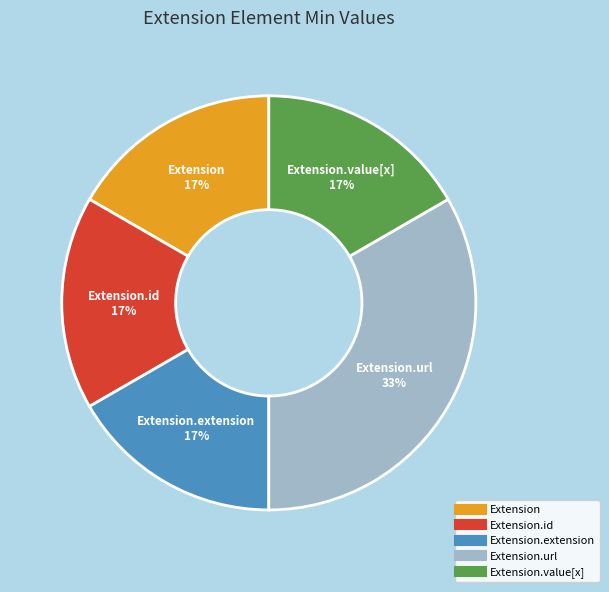

To the nearest percent, what is the average slice percentage?

20%